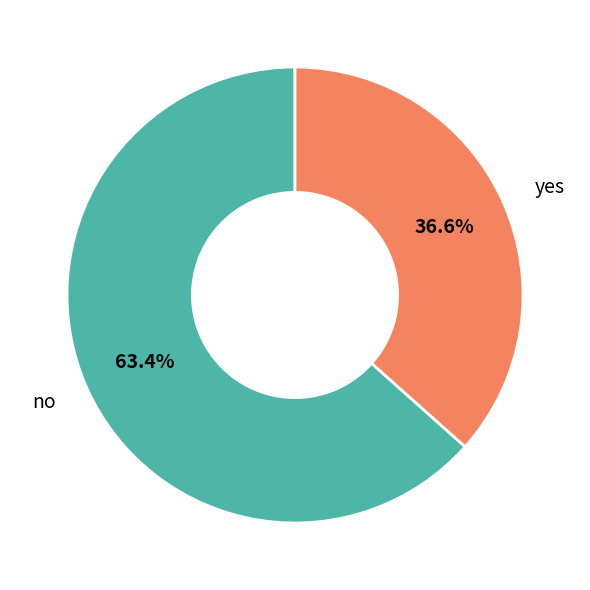

Does yes represent more than half of the total?

No